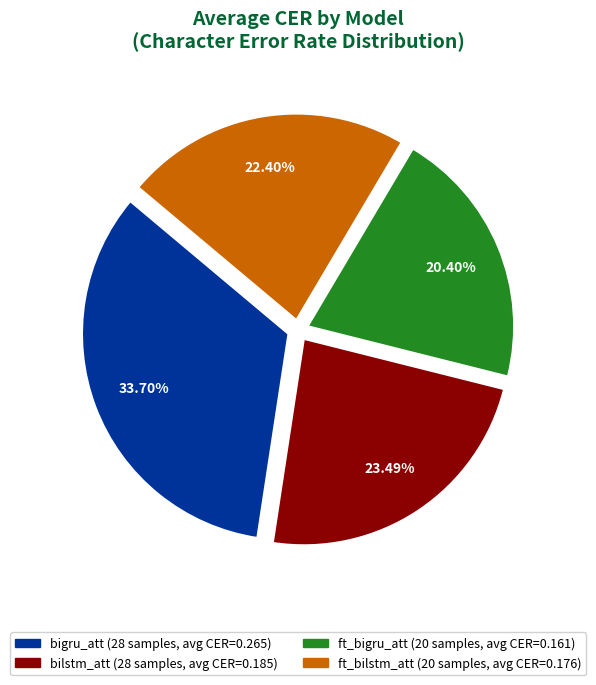

Does ft_bigru_att account for over 50% of the chart?

No